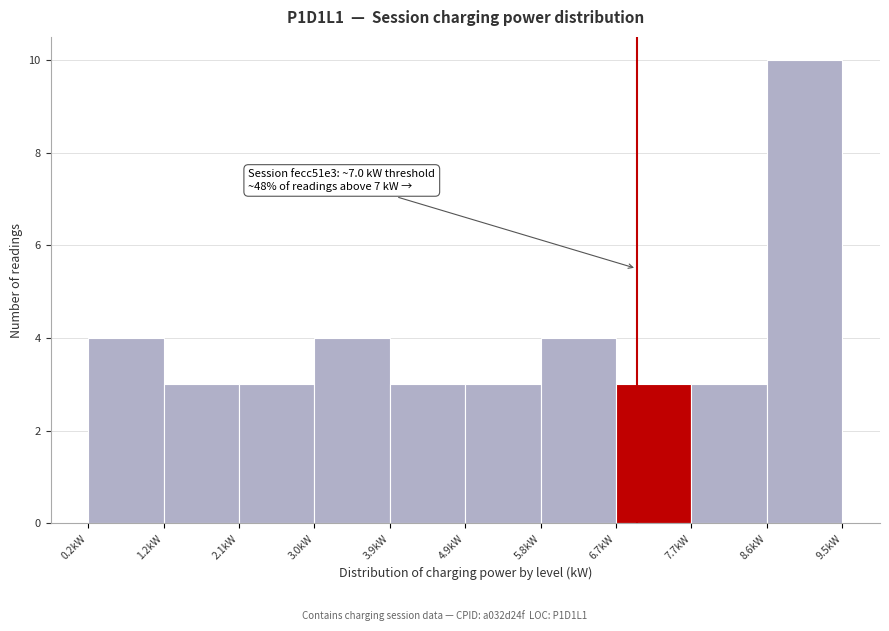

Over which range of the x-axis is the bar tallest?

8.6 to 9.5